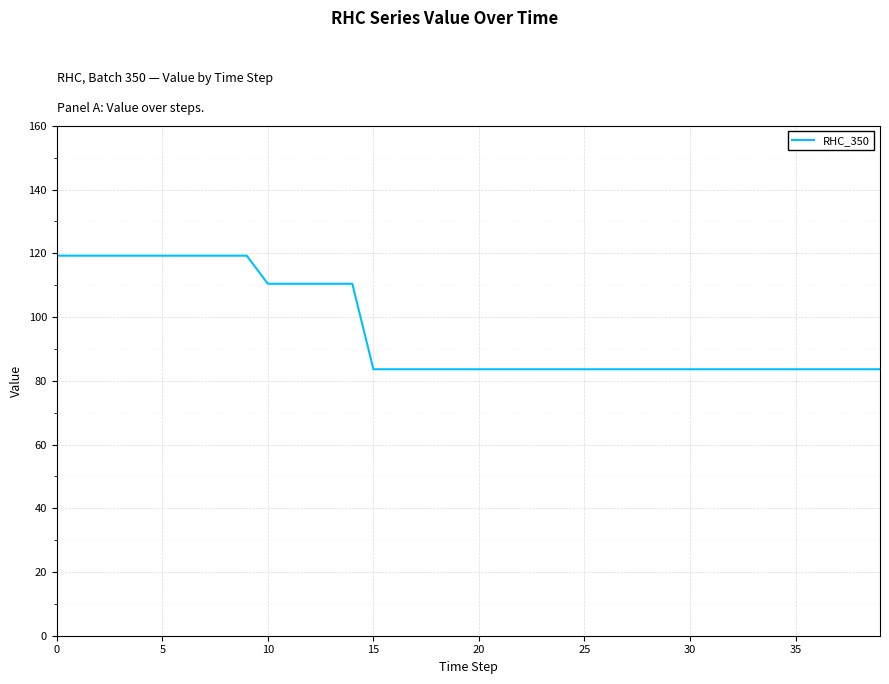

What is the average value?

95.9